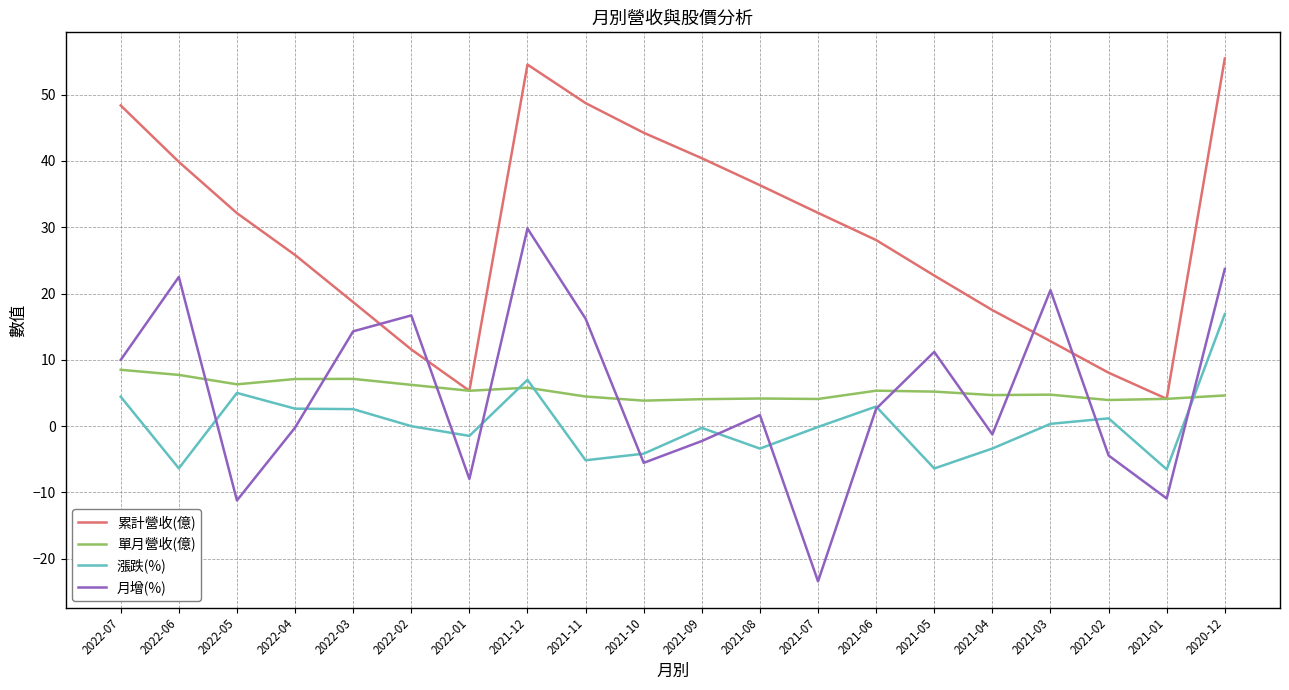

What are all the series names shown in the legend?

累計營收(億), 單月營收(億), 漲跌(%), 月增(%)